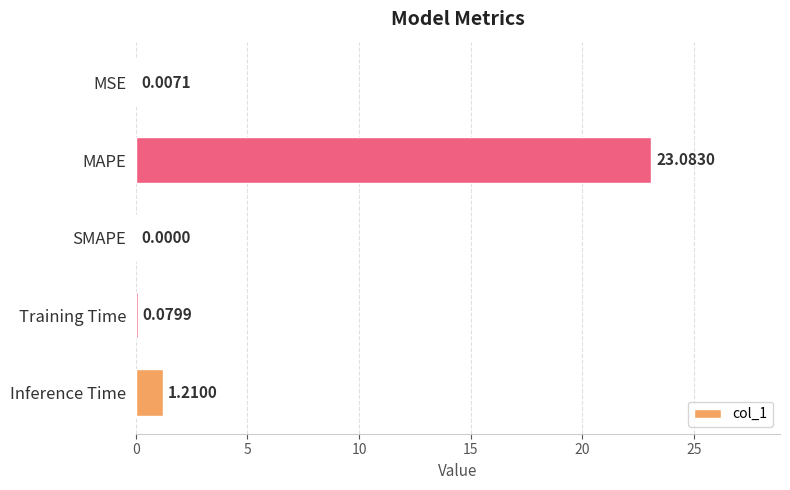

Which label corresponds to the largest value in the chart?

MAPE